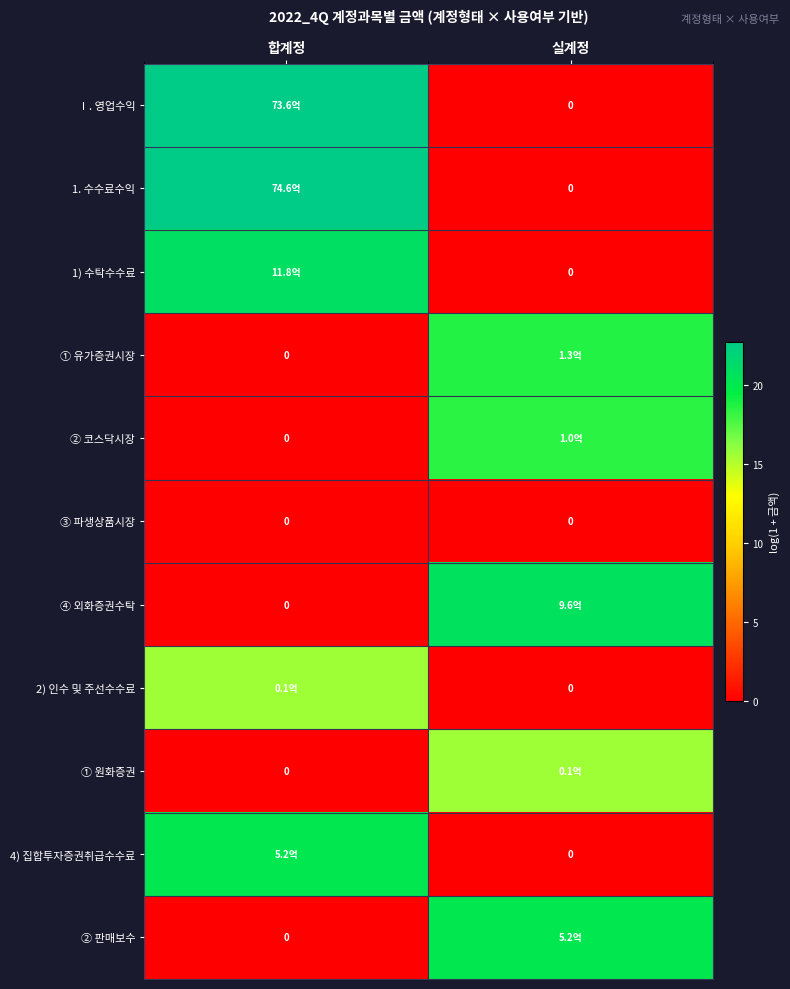

How many series are shown in this chart?

11